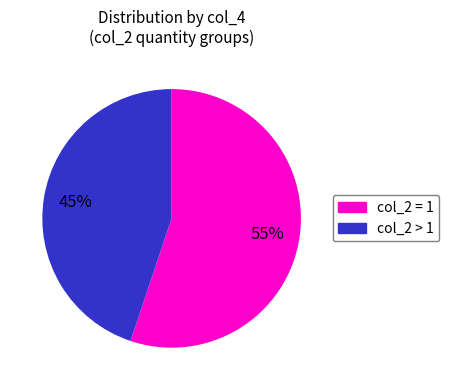

How many segments does this pie chart have?

2